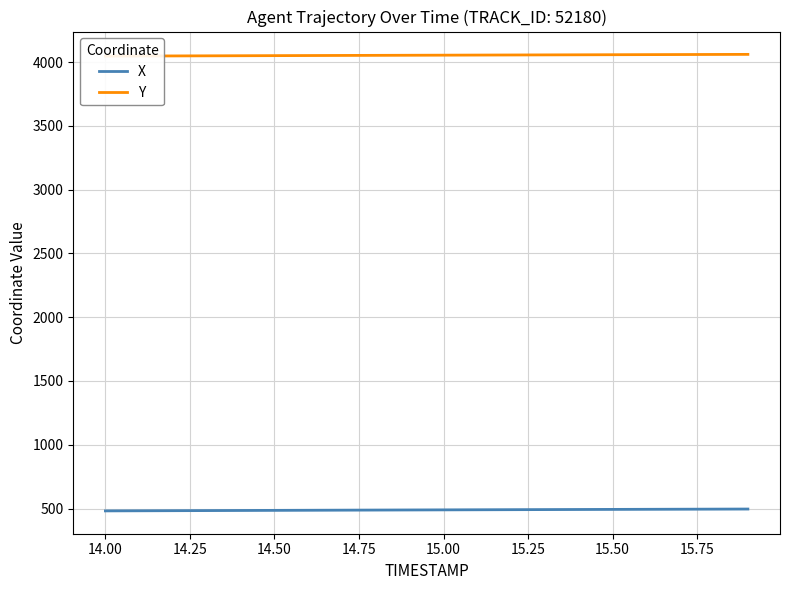

What is the minimum value for X?

481.8